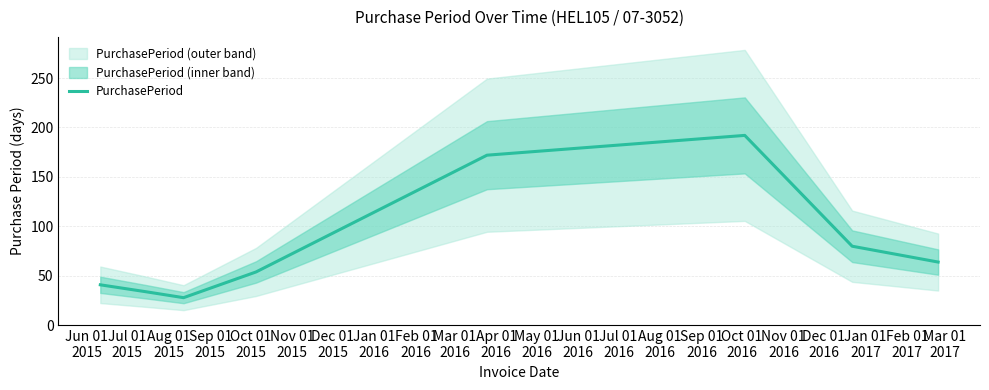

What is the highest value of the PurchasePeriod series?

192